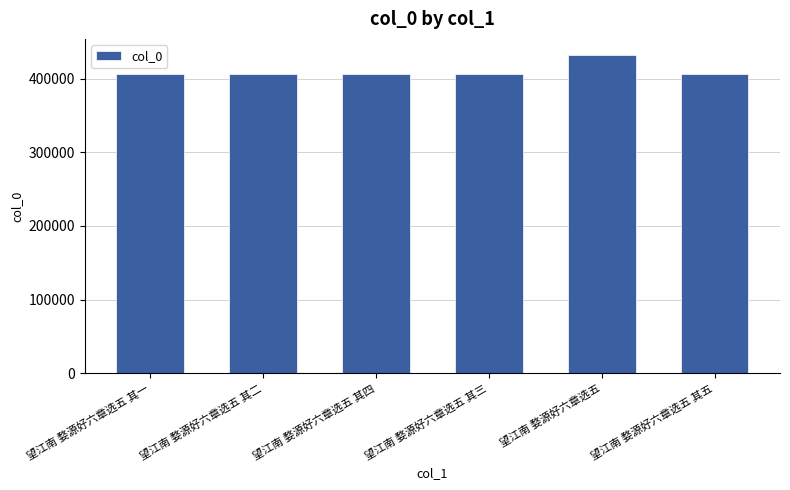

Where is the data nearest to the value 419626?

望江南 婺源好六章选五 其五